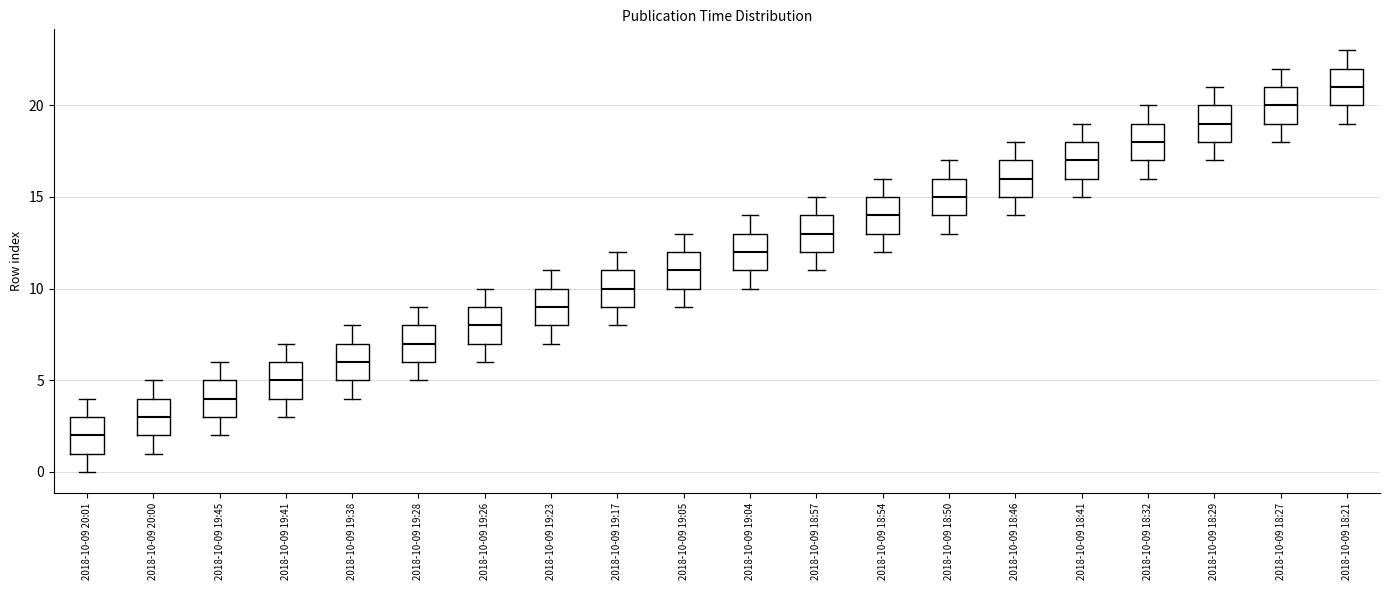

Which box's median line is the highest?

2018-10-09 18:21